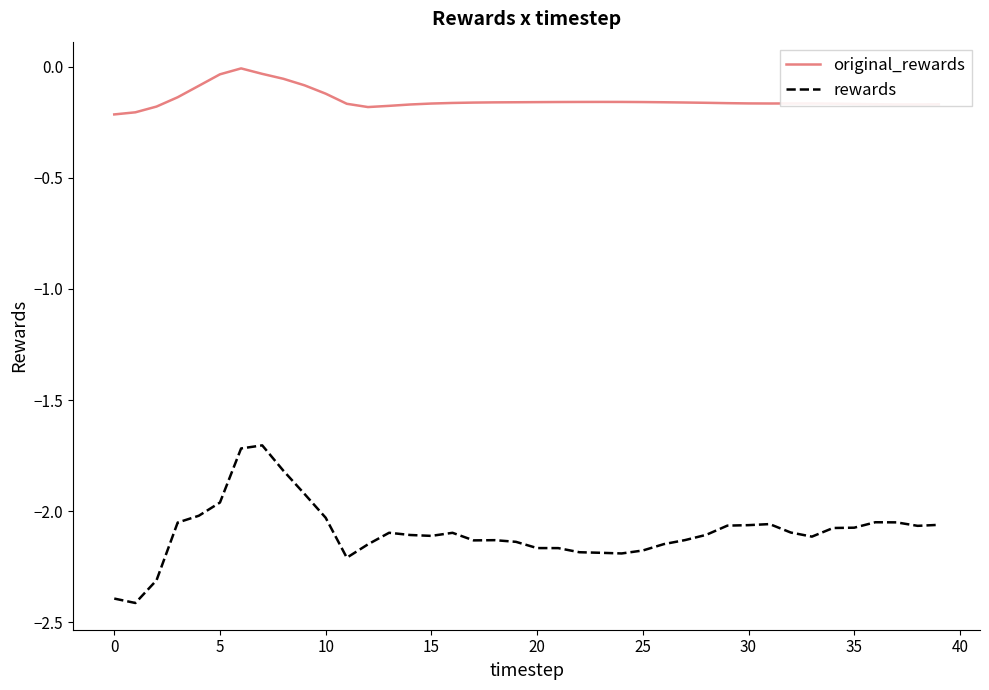

True or false: rewards and original_rewards intersect in this chart.

False